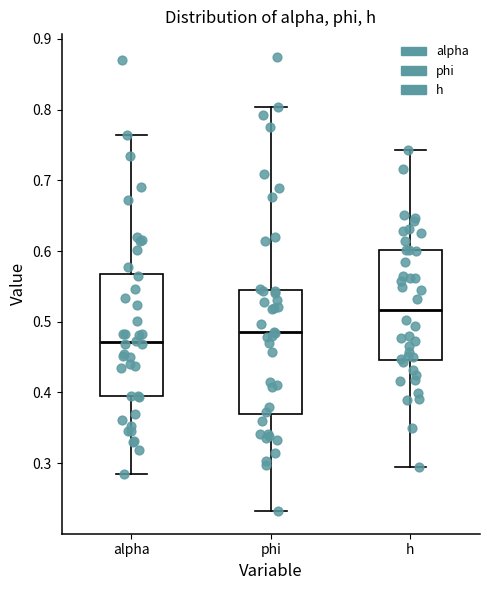

Reading left to right, read every box against the y-axis: the position of its median line, the range the box covers, and the ends of its whiskers. The values are not printed on the chart, so give them approximately, as read against the axis.

alpha: median 0.47, box 0.39 to 0.57, whiskers 0.28 to 0.76
phi: median 0.49, box 0.37 to 0.54, whiskers 0.23 to 0.80
h: median 0.52, box 0.45 to 0.60, whiskers 0.29 to 0.74